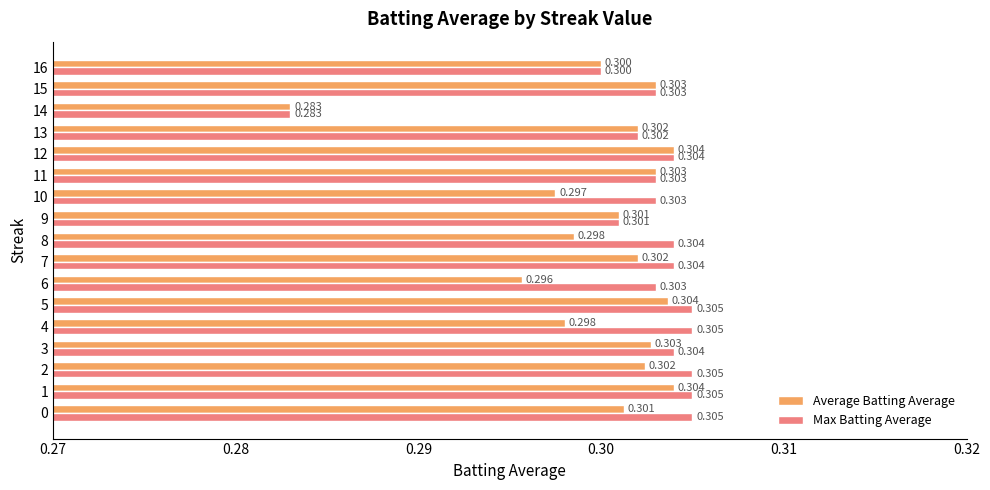

What is the sum of the Average Batting Average values at 12 and 8?

0.6